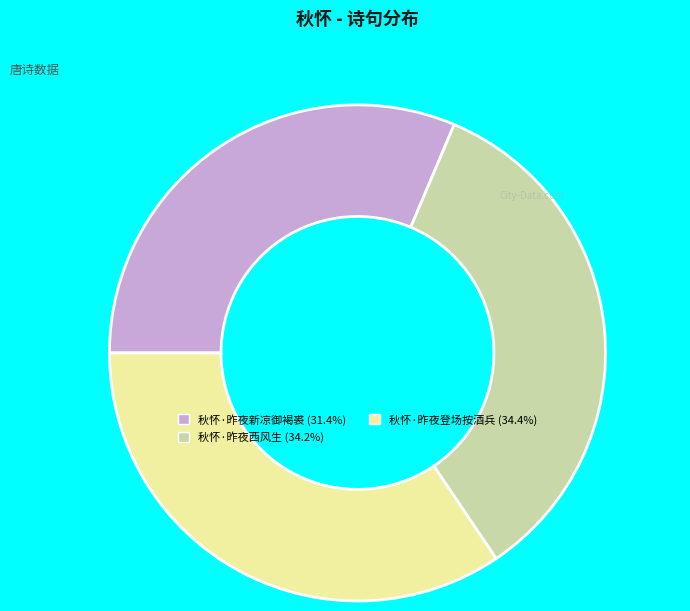

Combined, do 秋怀·昨夜新凉御褐裘 (31.4%) and 秋怀·昨夜西风生 (34.2%) account for over 50%?

Yes